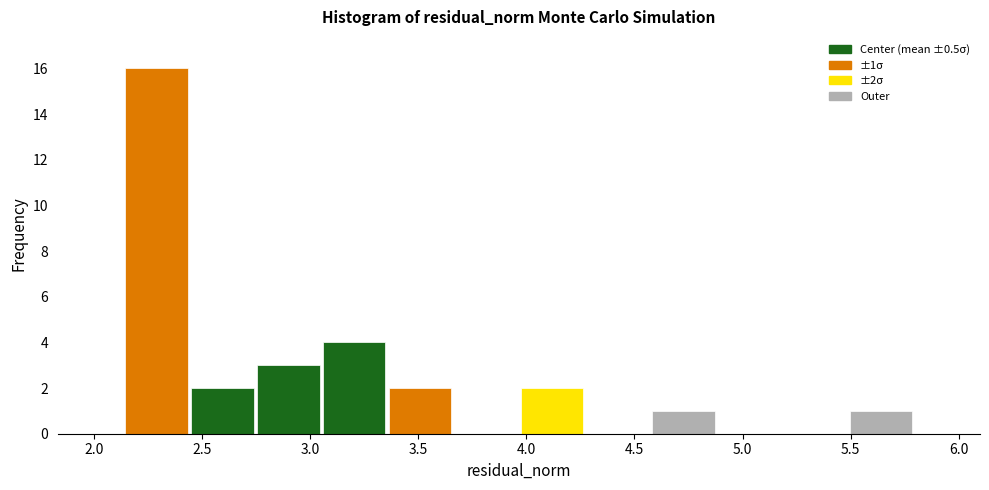

Which range on the x-axis has the tallest bar?

2.15 to 2.45